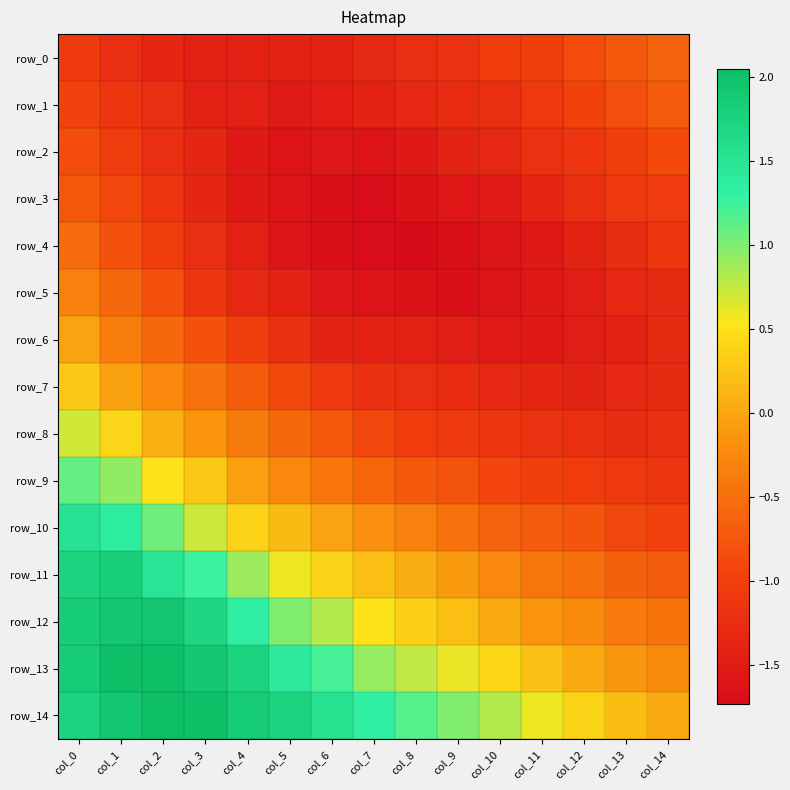

At which label does row_4 first exceed -1?

col_0